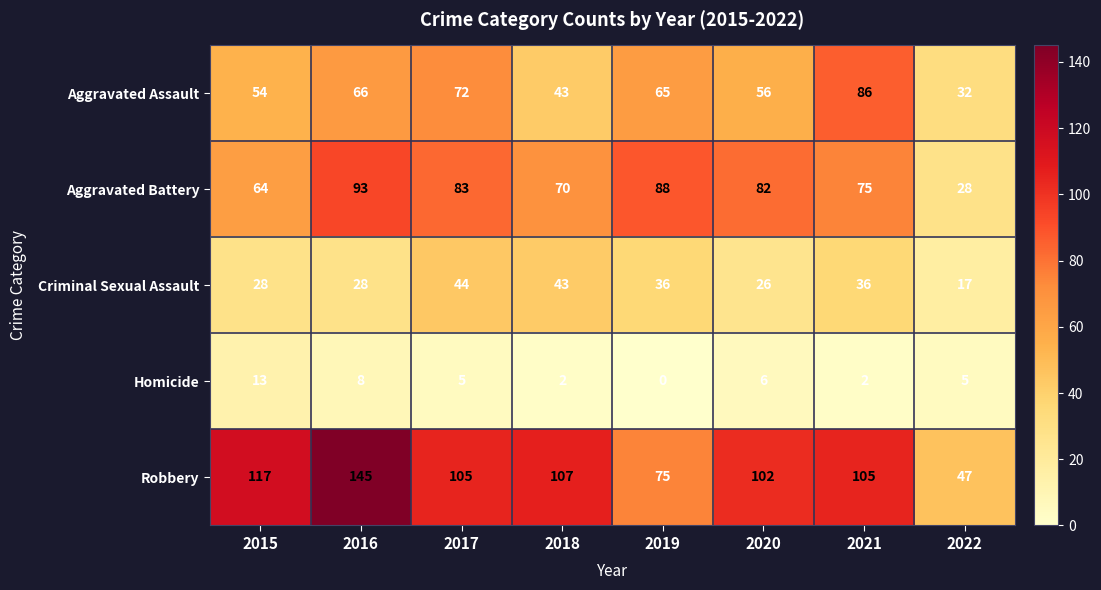

Rank the series at 2019 from lowest to highest value.

Homicide, Criminal Sexual Assault, Aggravated Assault, Robbery, Aggravated Battery